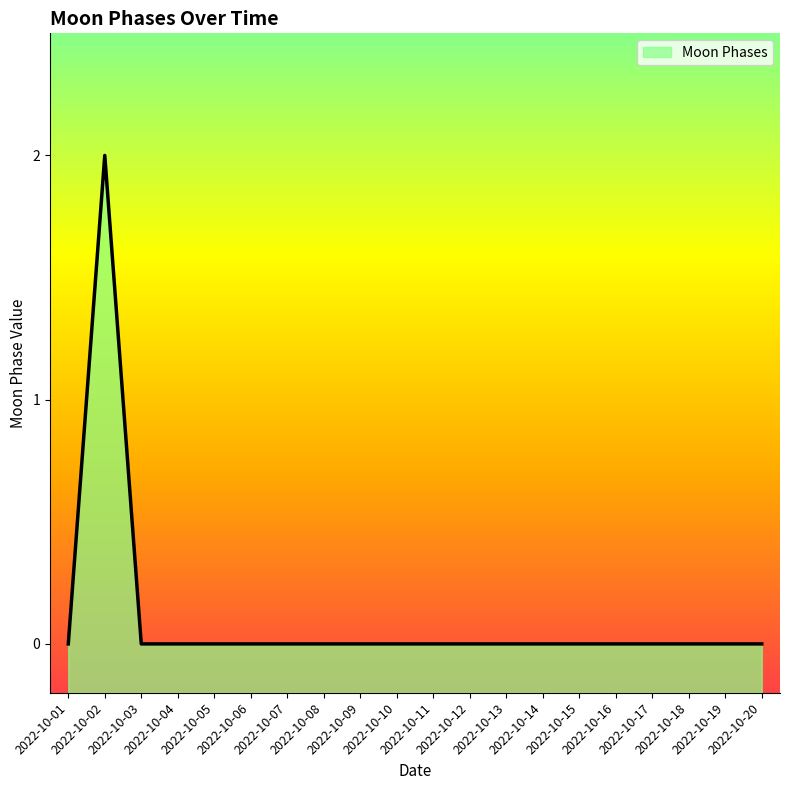

Which has a higher value, 2022-10-02 or 2022-10-17?

2022-10-02